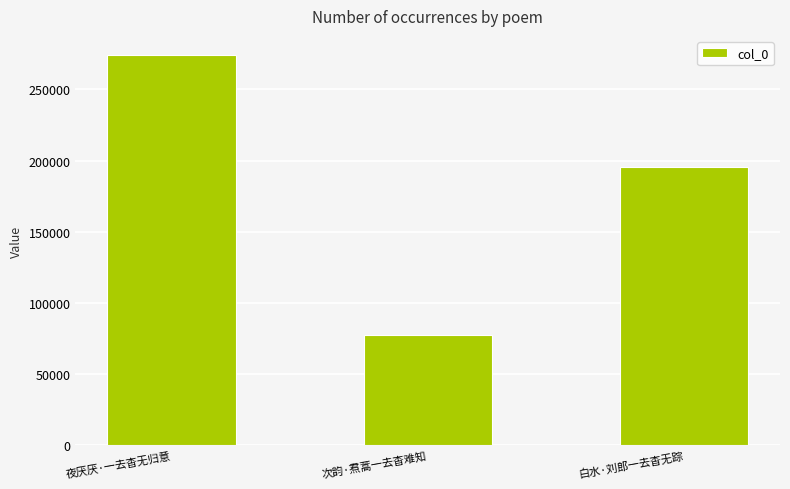

What is the sum of the values at 次韵·焄蒿一去杳难知 and 白水·刘郎一去杳无踪?

272729